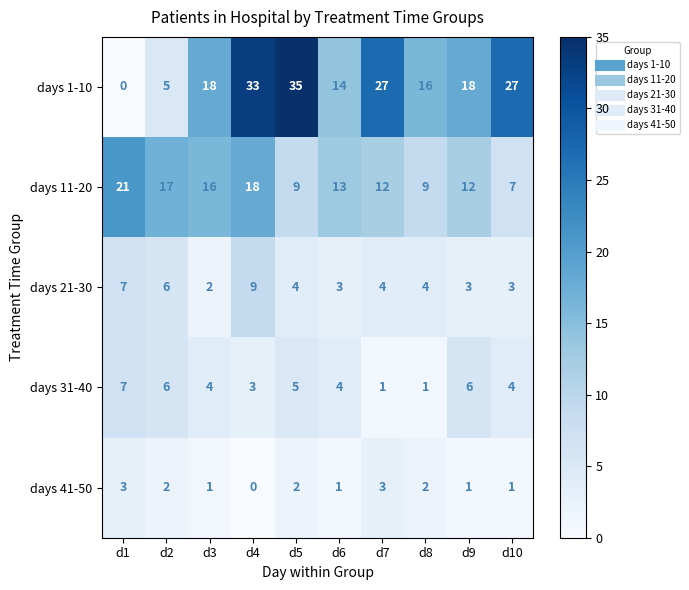

What is the sum of all days 31-40 values?

41